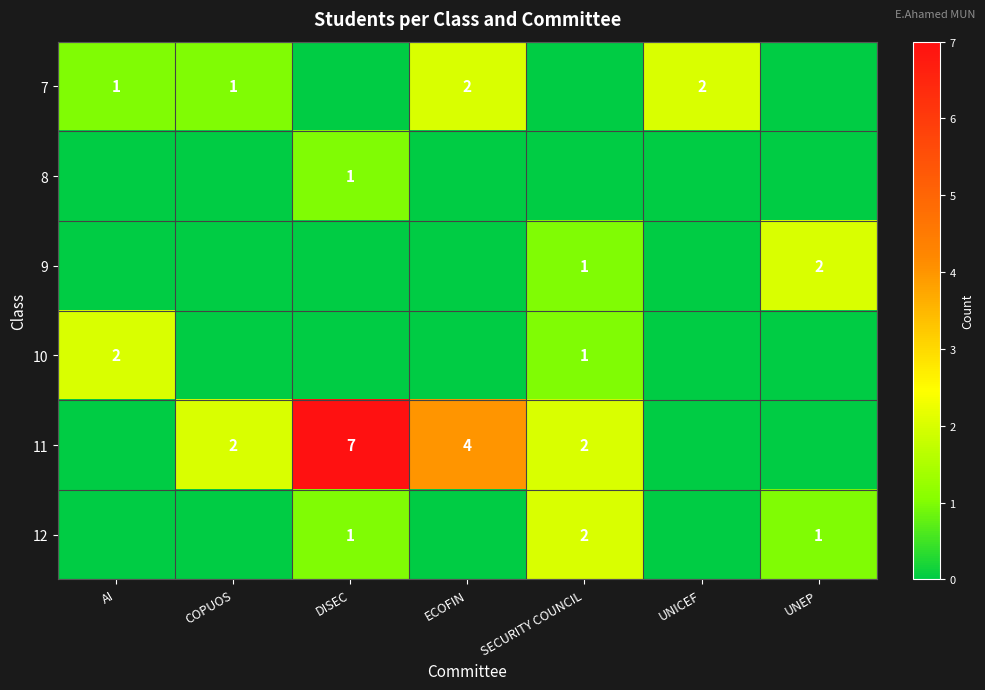

The value of 10 at SECURITY COUNCIL is 1. True or false?

True